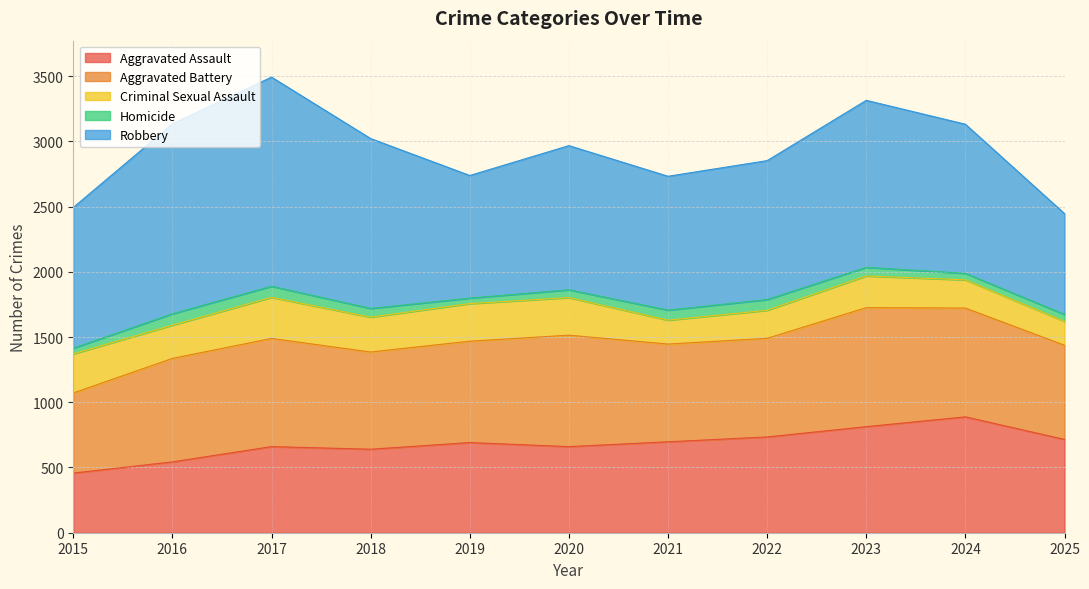

Where is the first local minimum for Criminal Sexual Assault?

2016